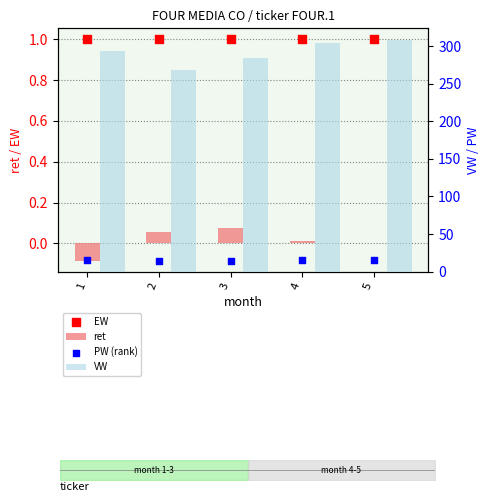

At how many categories does at least one series exceed 27?

5